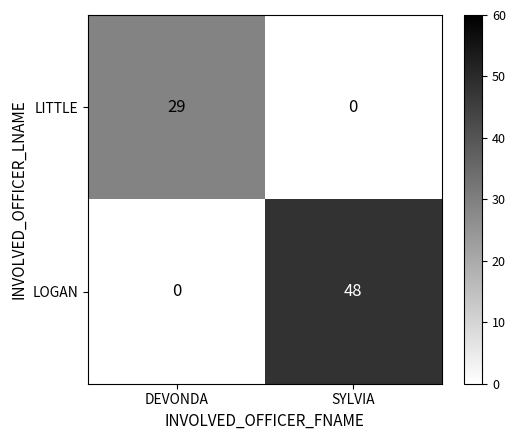

Where is LITTLE nearest to the value 14?

SYLVIA